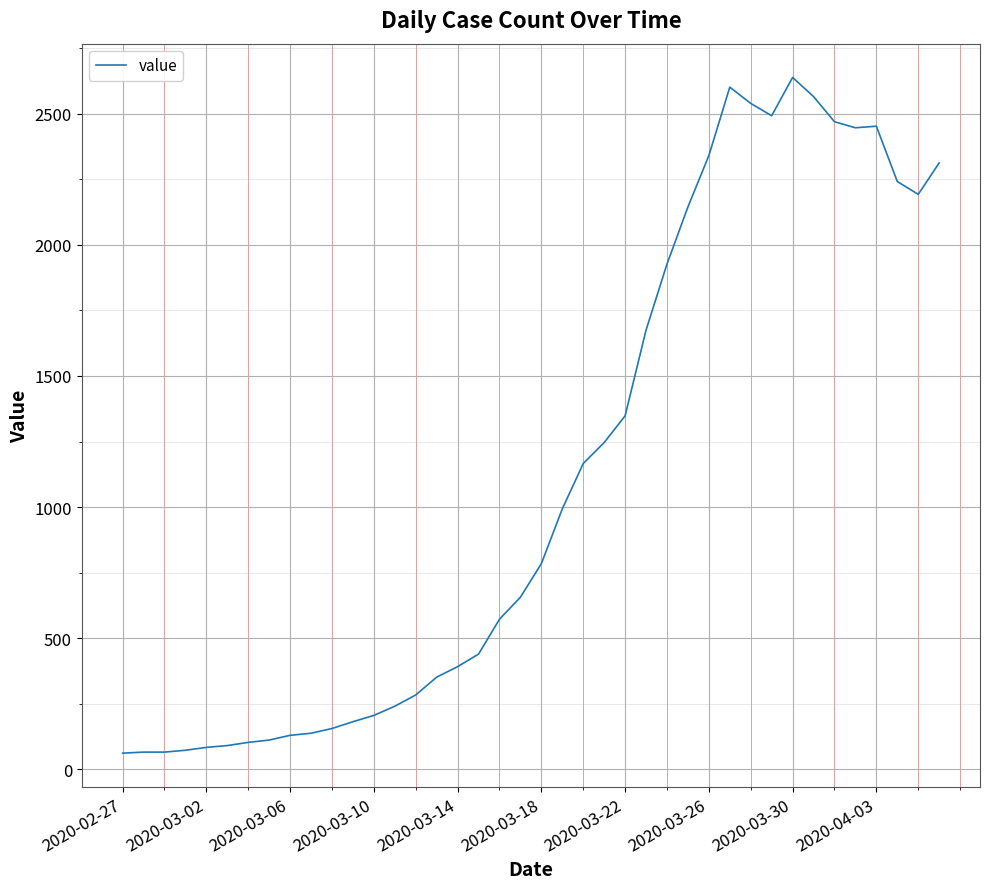

What is the difference between the maximum and minimum values?

2578